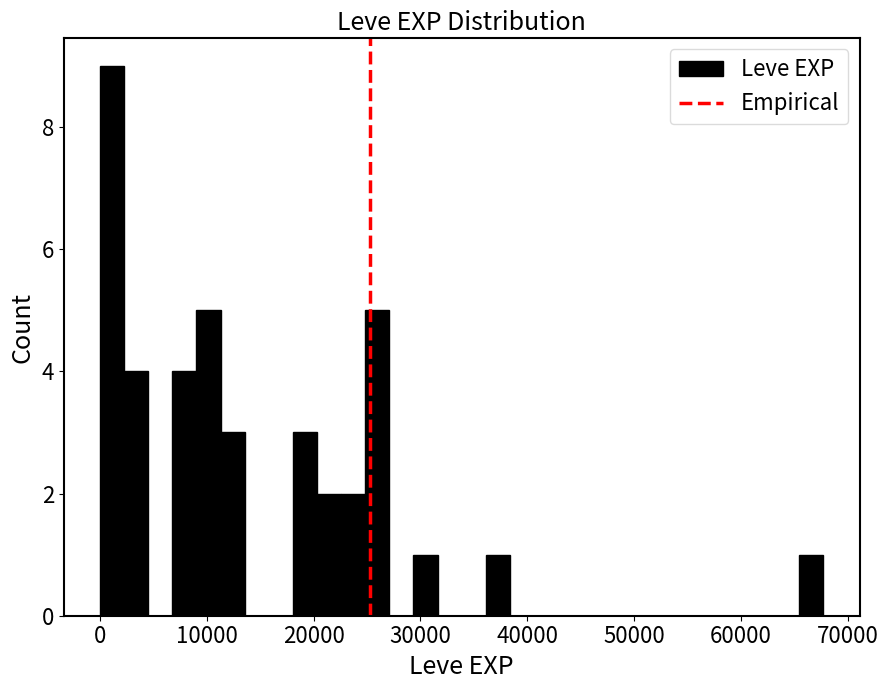

Around what value on the x-axis is the tallest bar? Give the approximate position of its centre, as read against the axis.

1000